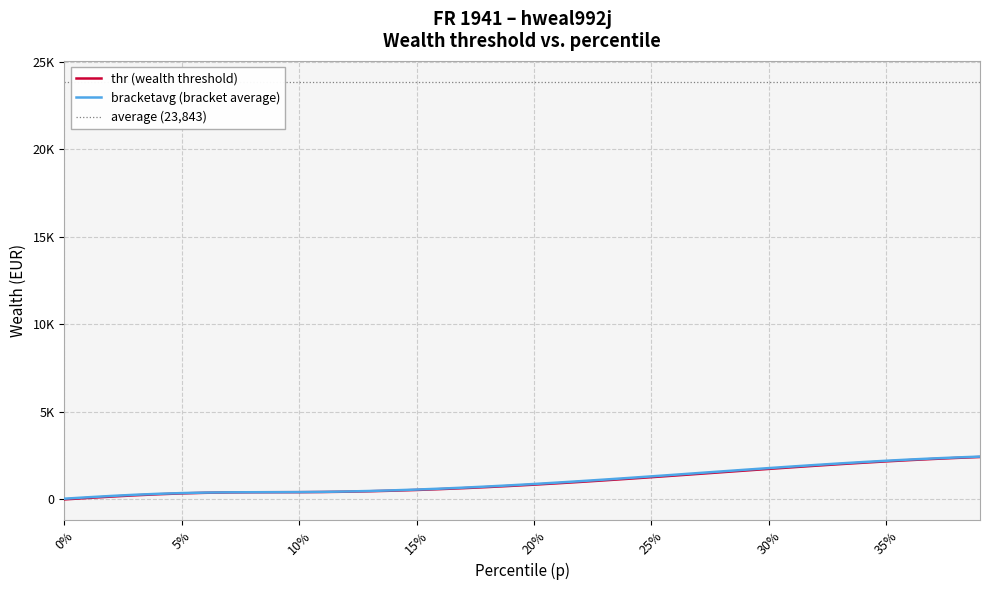

True or false: thr has more than 0 points higher than both neighbors.

False